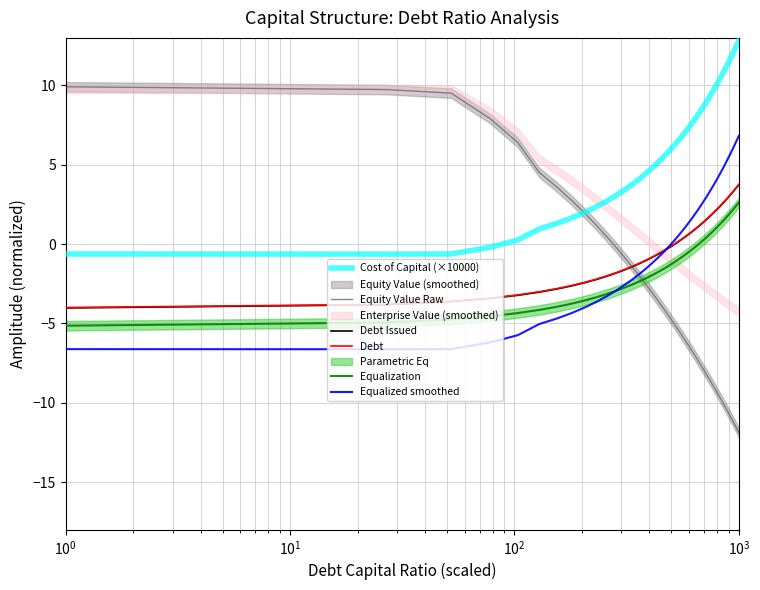

True or false: Cost of Capital (×10000) and Equalized smoothed cross at least once.

False